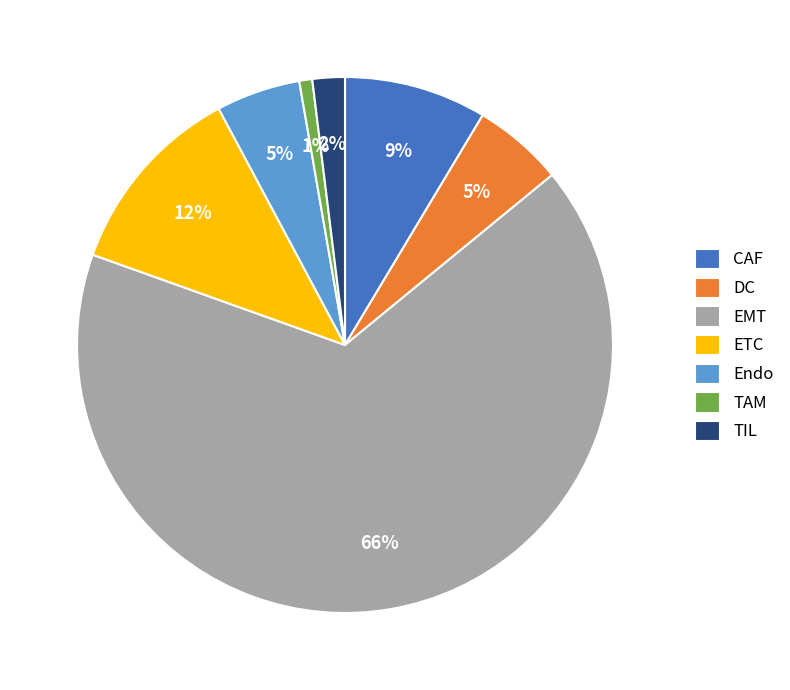

To the nearest percent, what portion does DC represent?

5%